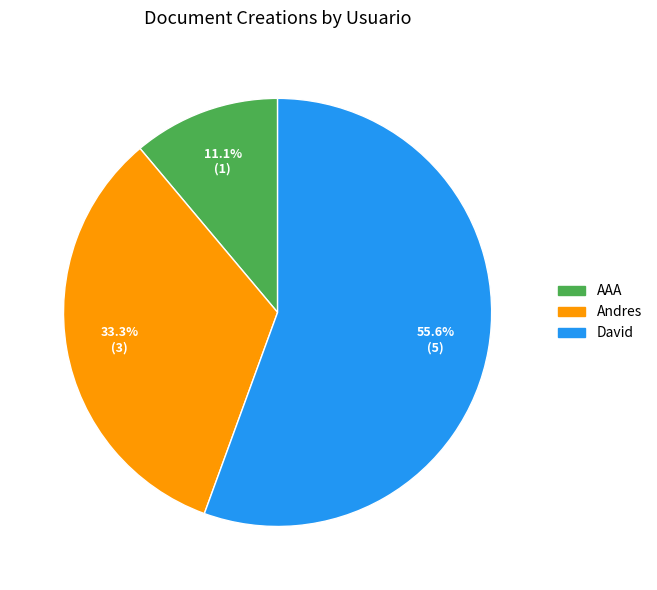

Is it true that Andres is 23% of the pie?

False